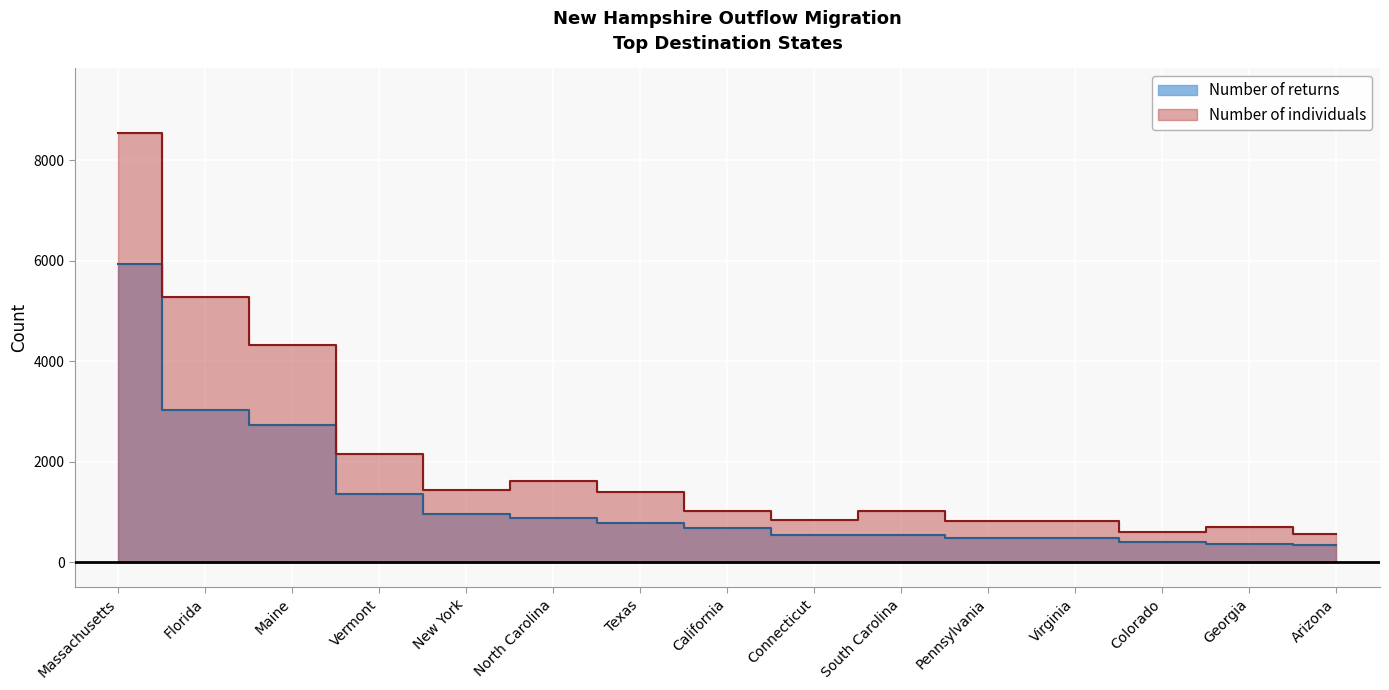

What is the difference between the maximum and minimum values in the Number of returns series?

5595